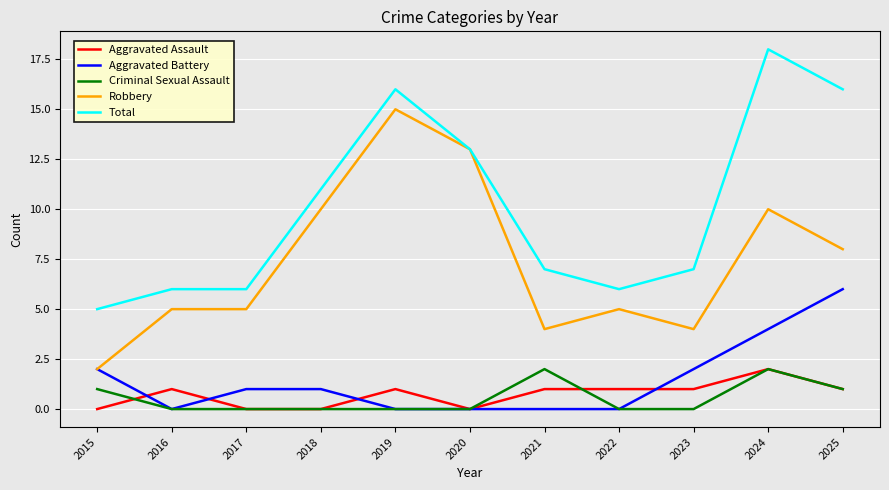

At which label is Total closest to 11?

2018